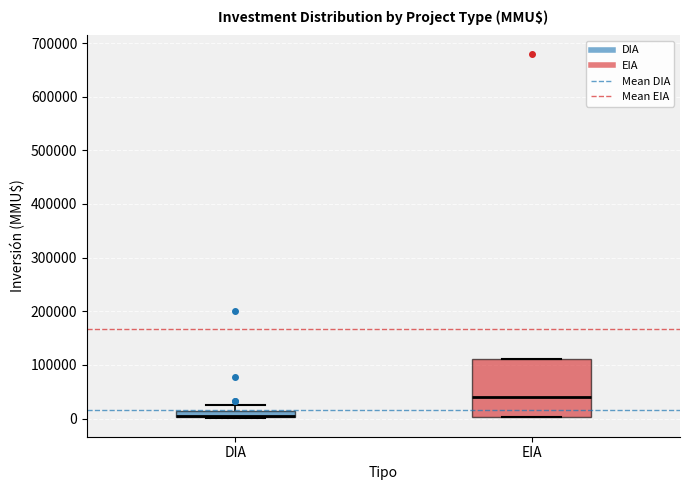

Where is the upper edge of the box for EIA on the y-axis? The values are not printed on the chart, so give them approximately, as read against the axis.

110000